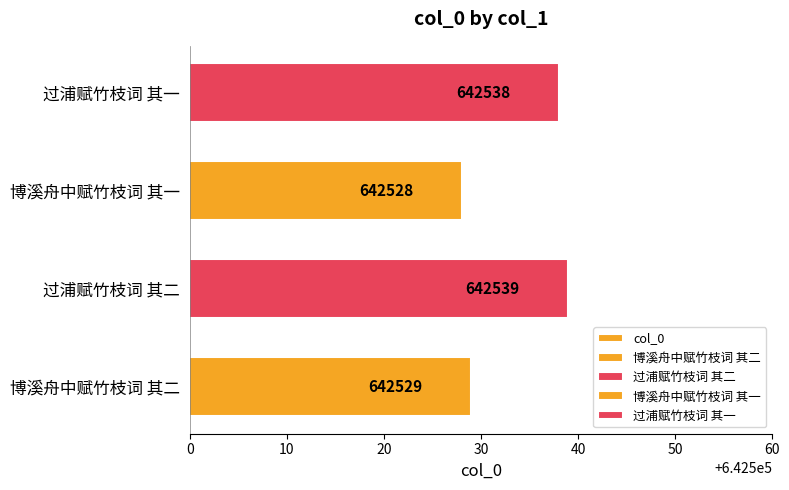

What is the value of the 2nd bar from the left?

642539